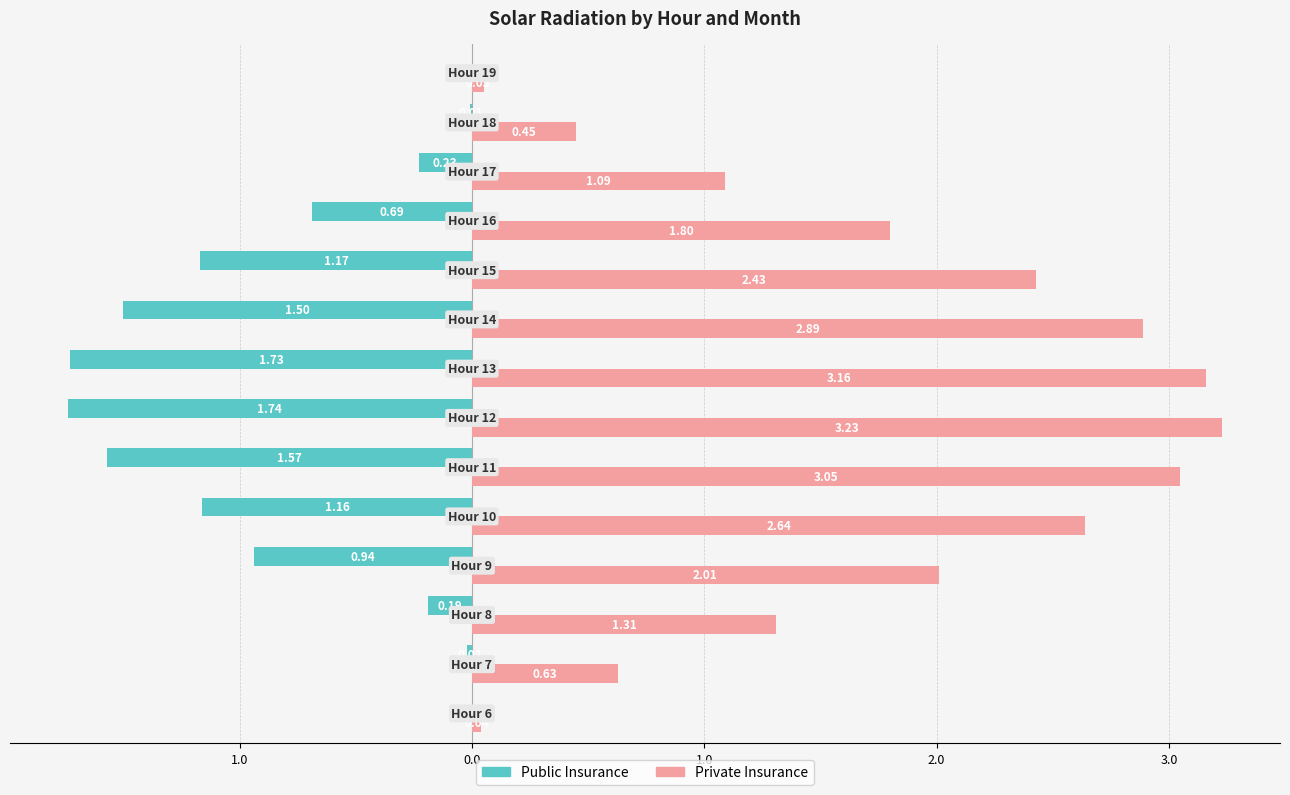

What is the greatest value displayed?

3.2